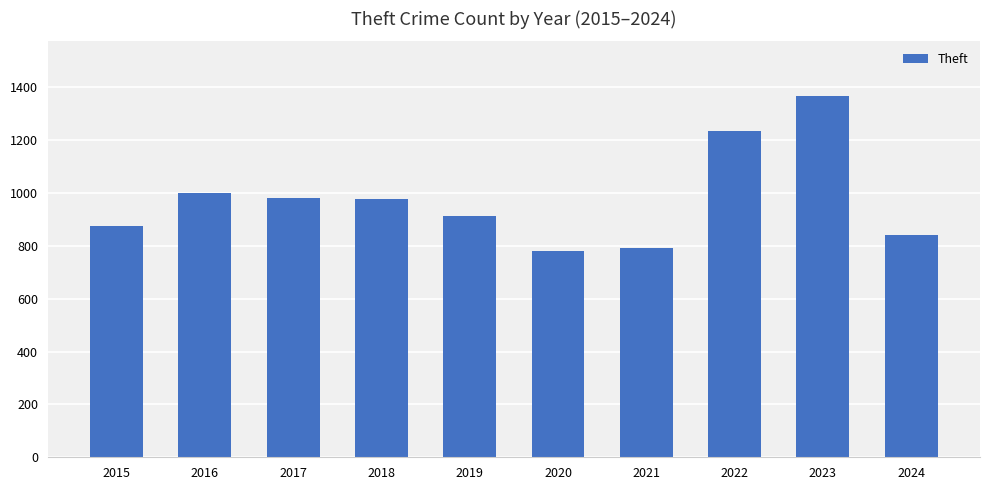

What is the ratio of the value at 2016 to the value at 2021?

1.3